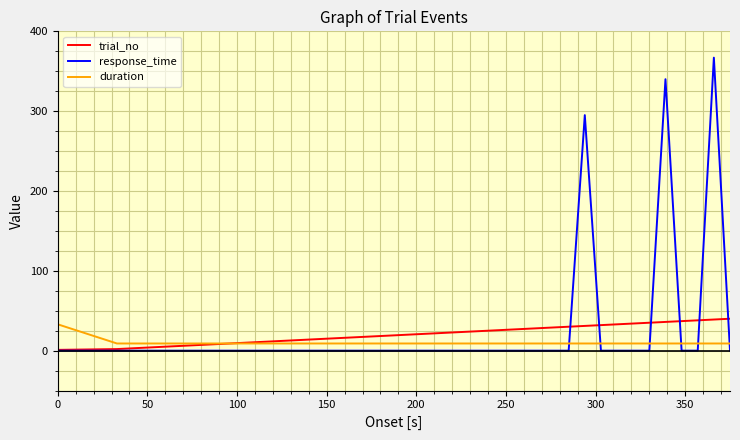

Which series has the widest spread of values?

response_time